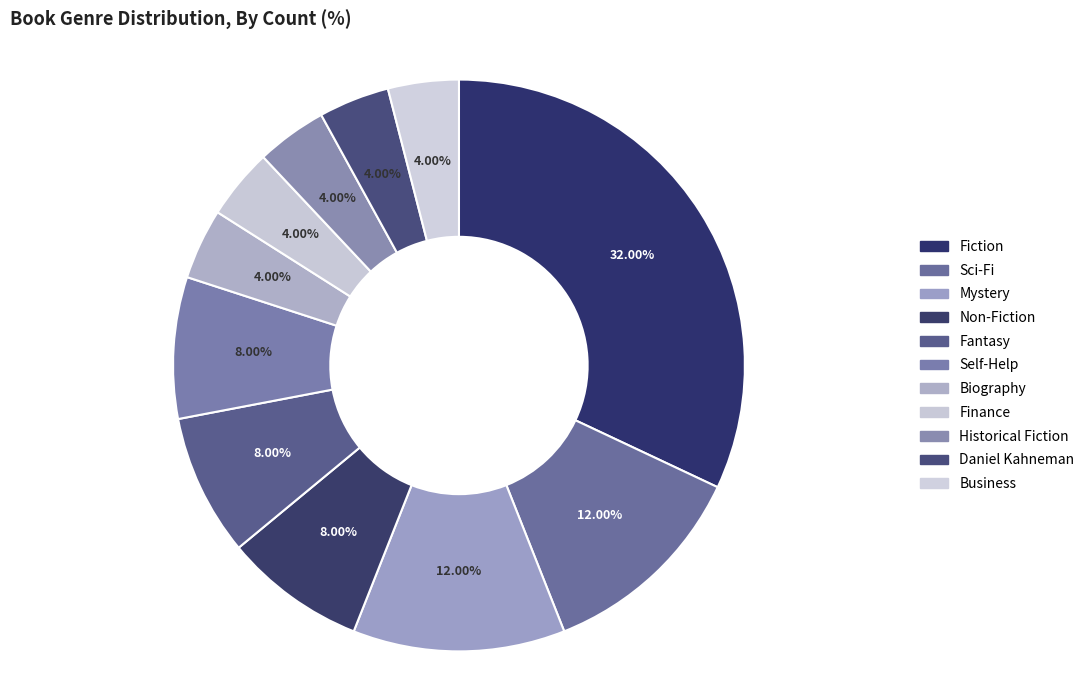

Count the number of slices in the pie.

11